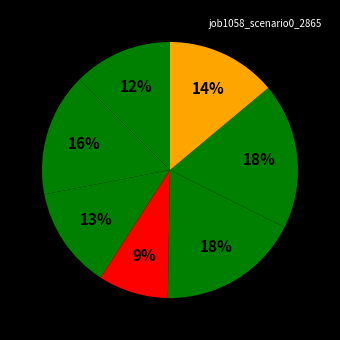

To the nearest percent, what is the average slice percentage?

14%